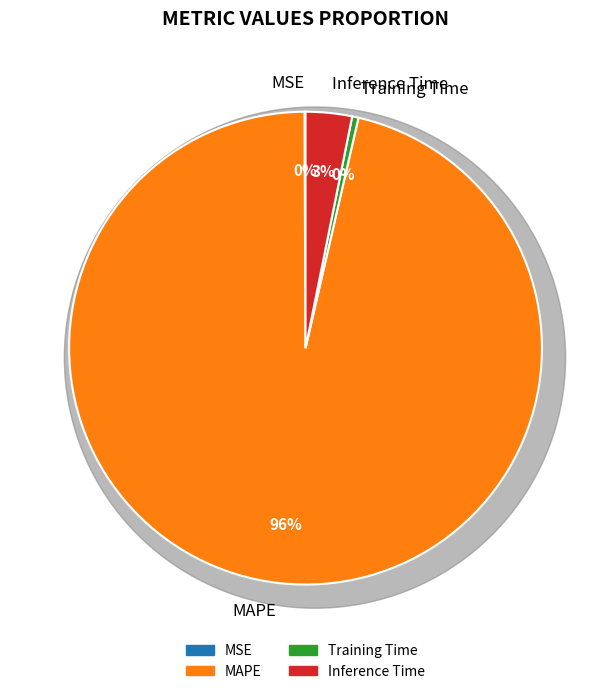

How many segments does this pie chart have?

4